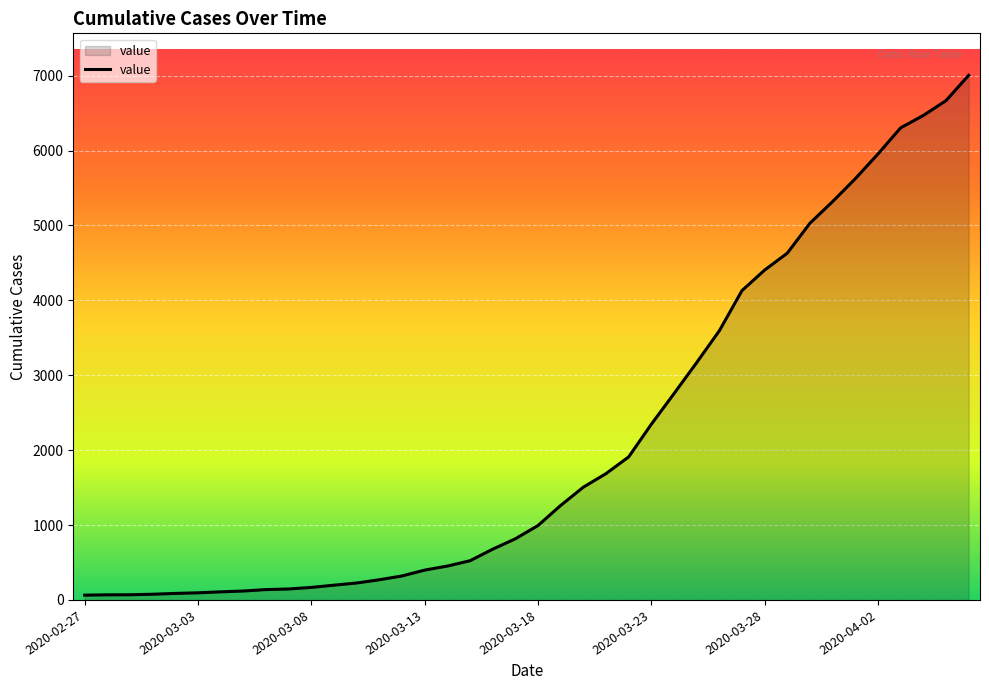

What is the maximum value shown in the chart?

7004